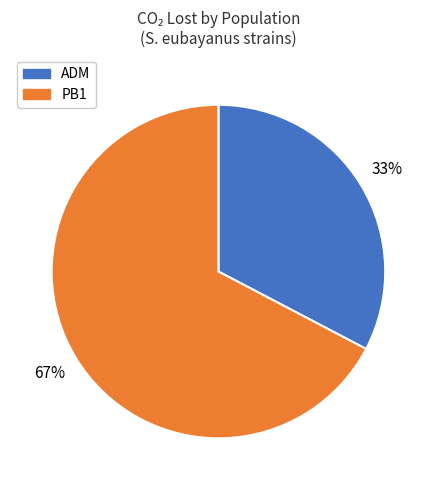

To the nearest percent, what is the average slice percentage?

50%